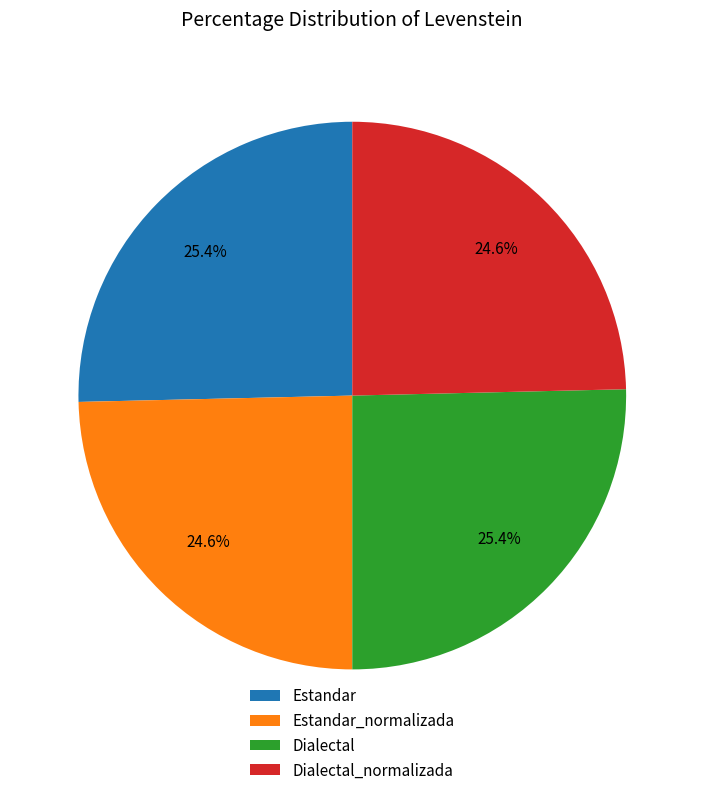

To the nearest percent, what is the difference between the Dialectal and Estandar_normalizada slice percentages?

1%